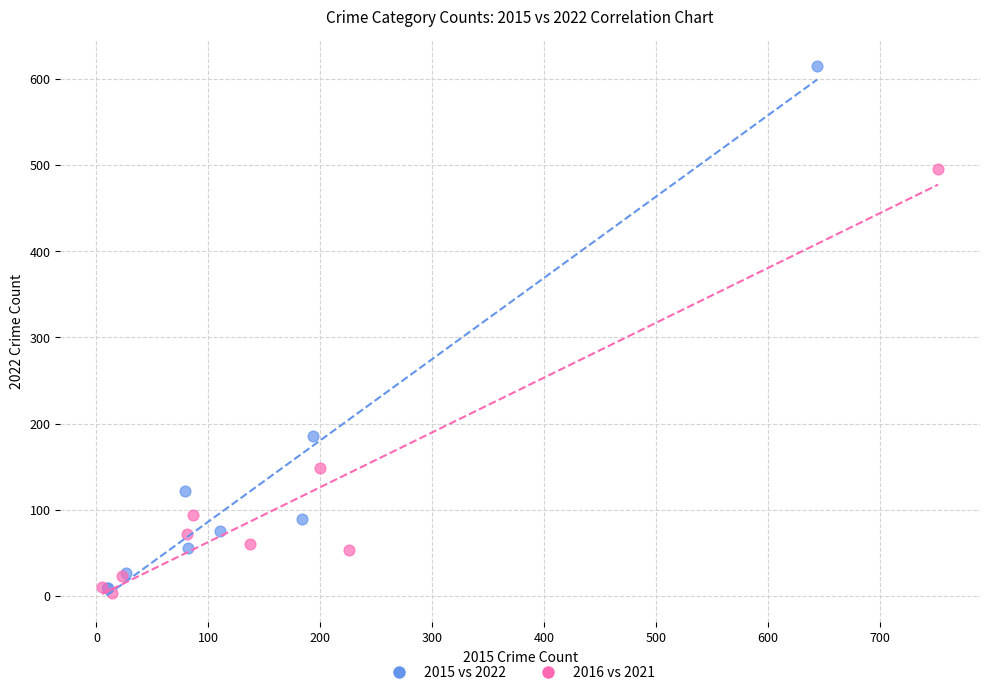

Which series has the largest Y range (max minus min)?

2015 vs 2022